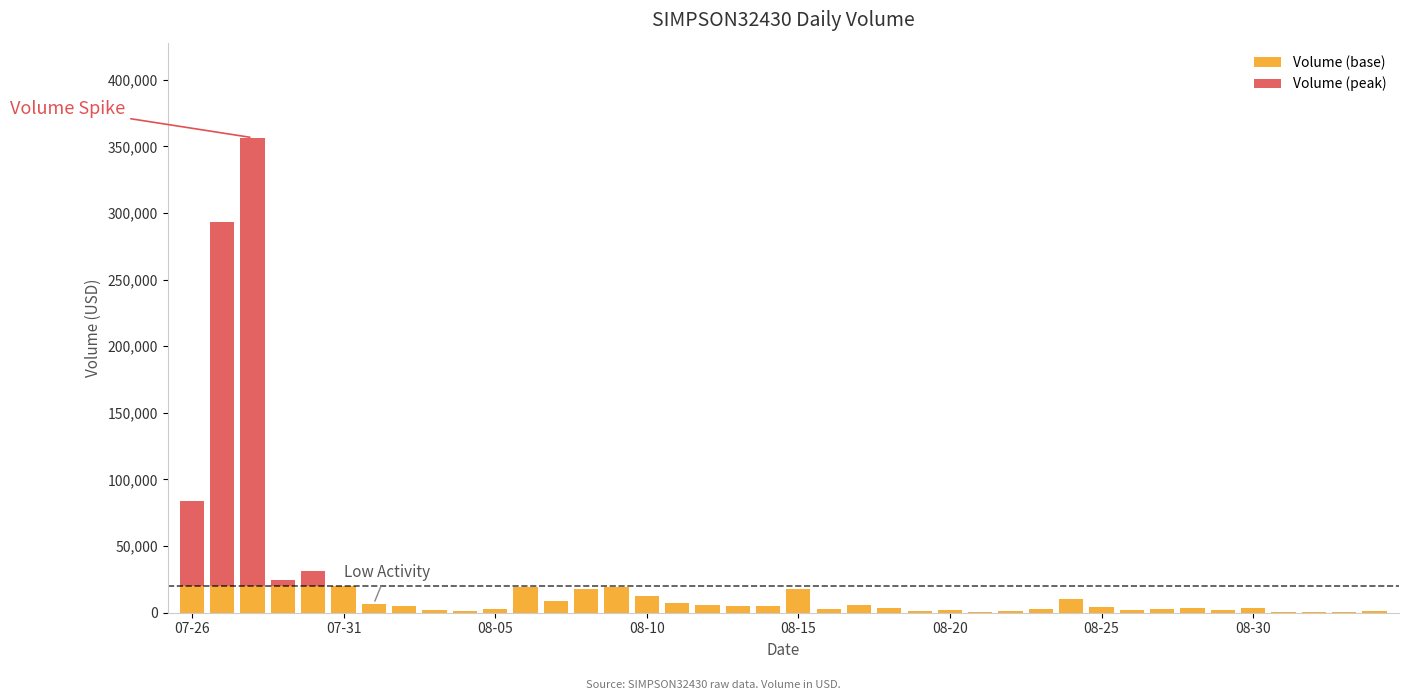

What is the sum of all Volume (base) values?

307429